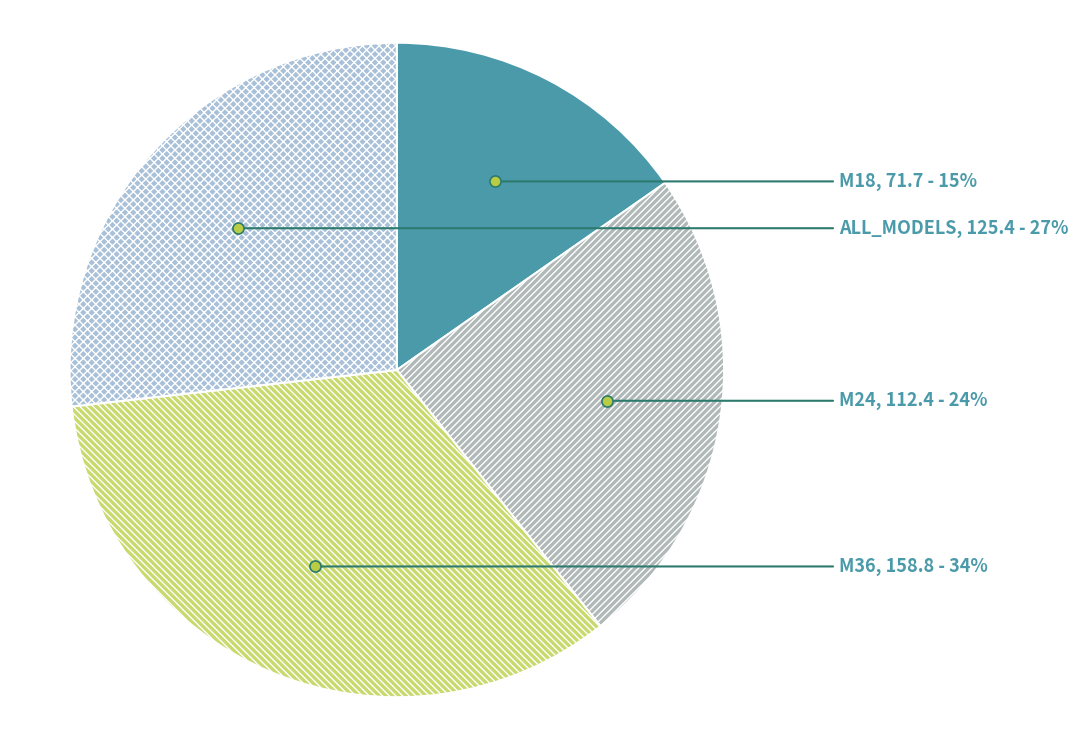

Which category has the smallest portion of the pie?

M18